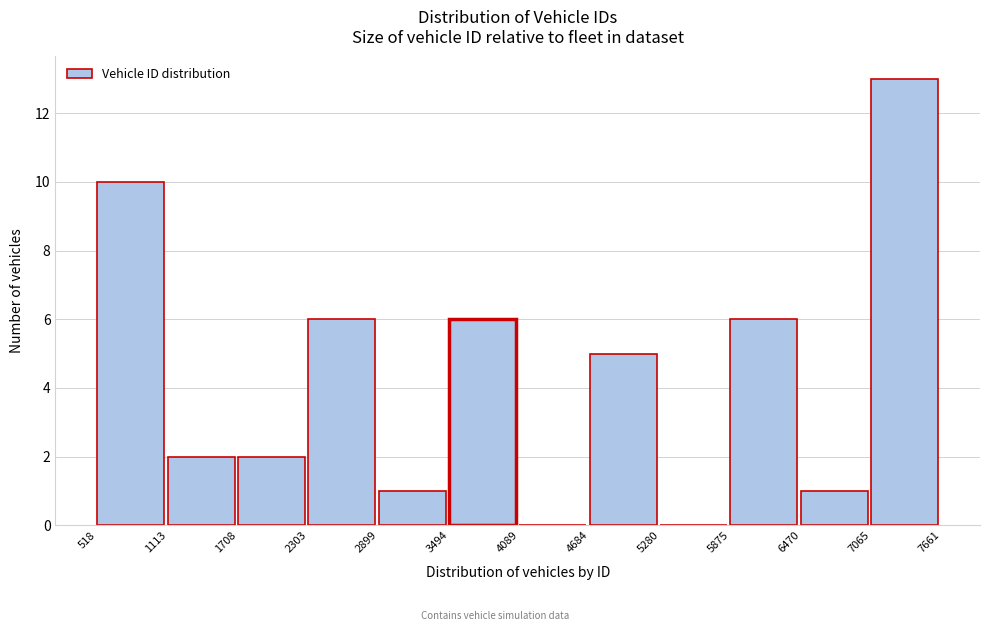

Reading left to right, list every bar in this chart as the range it spans on the x-axis followed by its height. The values are not printed on the chart, so give them approximately, as read against the axis.

518 to 1113: 10
1113 to 1708: 2
1708 to 2303: 2
2303 to 2899: 6
2899 to 3494: 1
3494 to 4089: 6
4089 to 4684: 0
4684 to 5280: 5
5280 to 5875: 0
5875 to 6470: 6
6470 to 7065: 1
7065 to 7661: 13